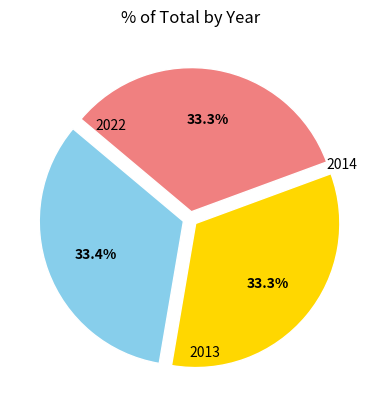

True or false: 2013 accounts for 21% of the total.

False